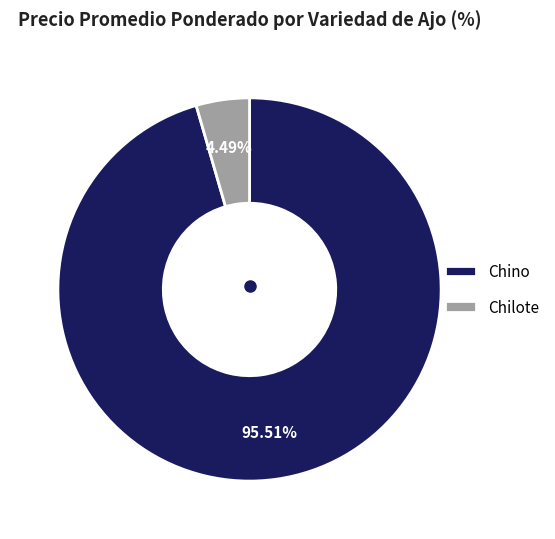

To the nearest percent, what percentage of the pie is Chino?

96%